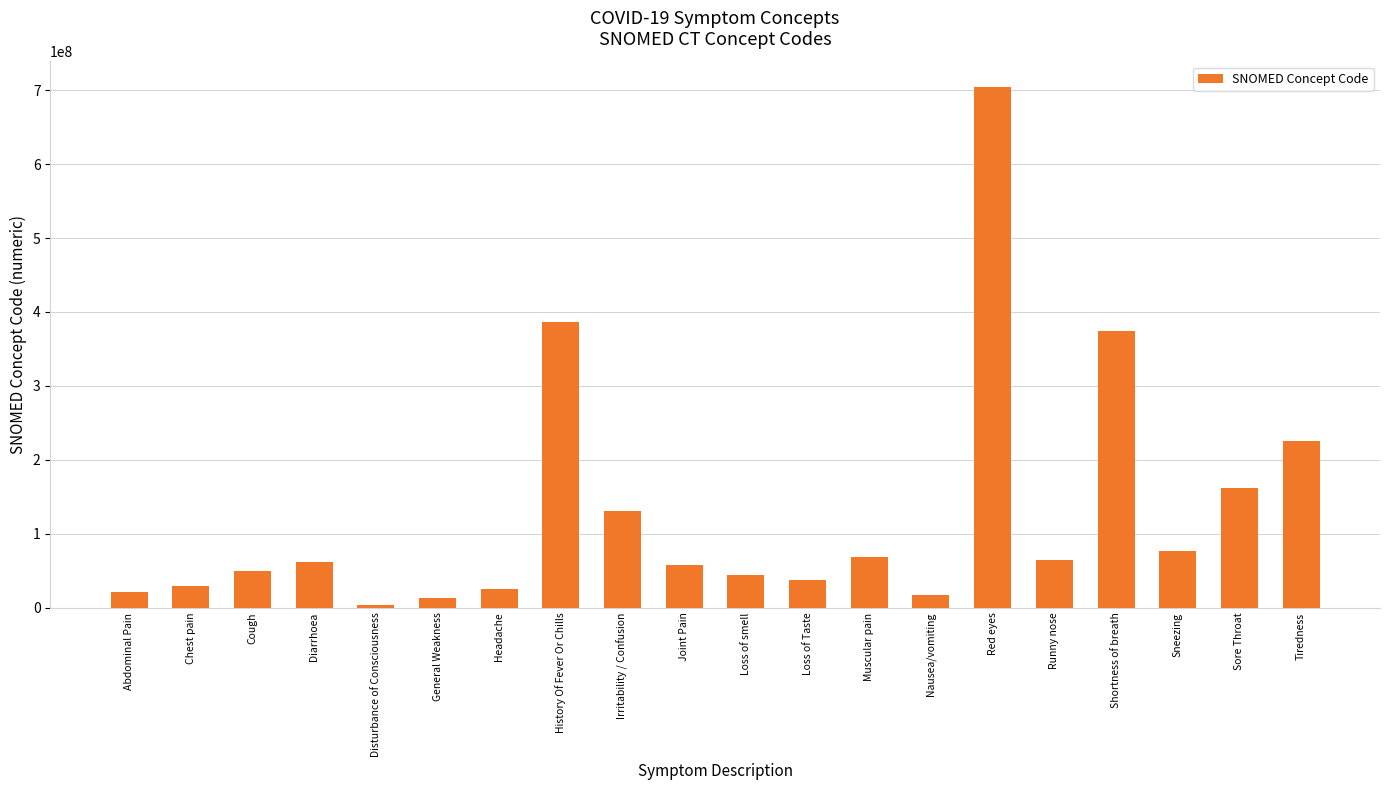

What is the minimum value shown in the chart?

3006004